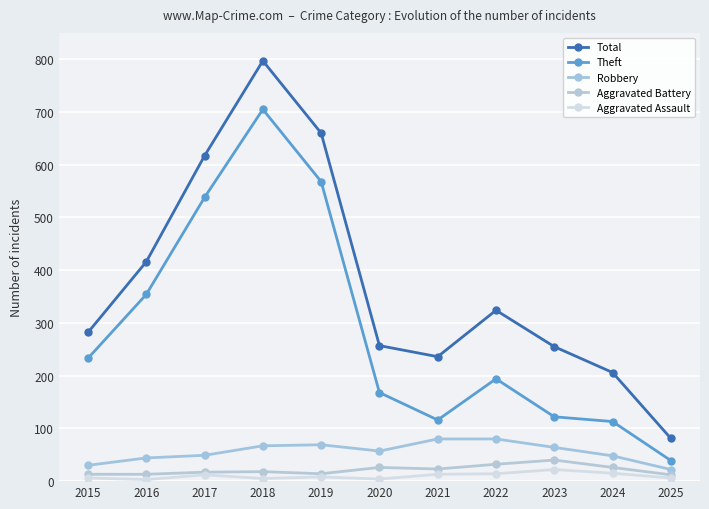

Reading left to right, what are all the values shown in this chart?

Total: 282	416	617	797	660	257	236	324	255	206	81
Theft: 233	354	538	705	568	168	116	194	122	113	39
Robbery: 30	44	49	67	69	57	80	80	64	48	22
Aggravated Battery: 13	13	17	18	14	26	23	32	40	26	12
Aggravated Assault: 6	3	12	5	8	4	13	14	22	15	6